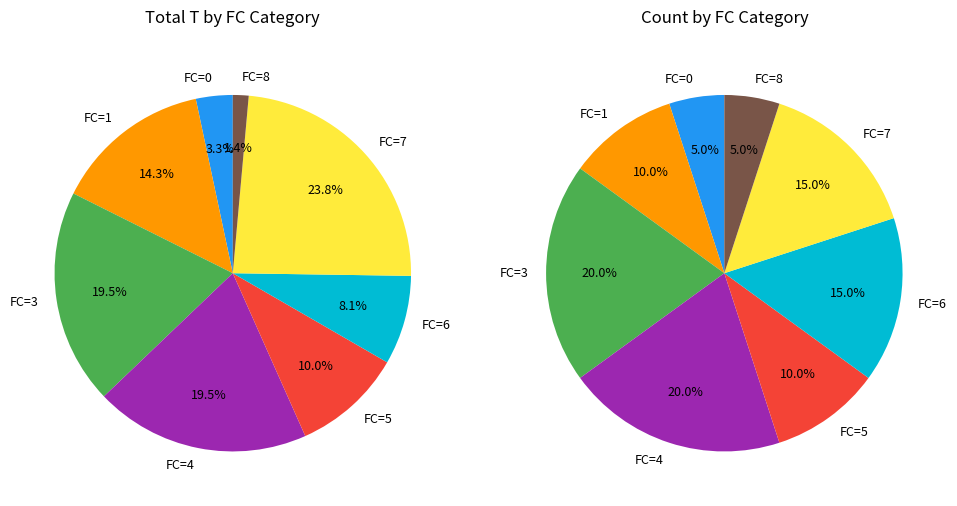

Combined, what portion of the pie is 5 and 4?

30.0%